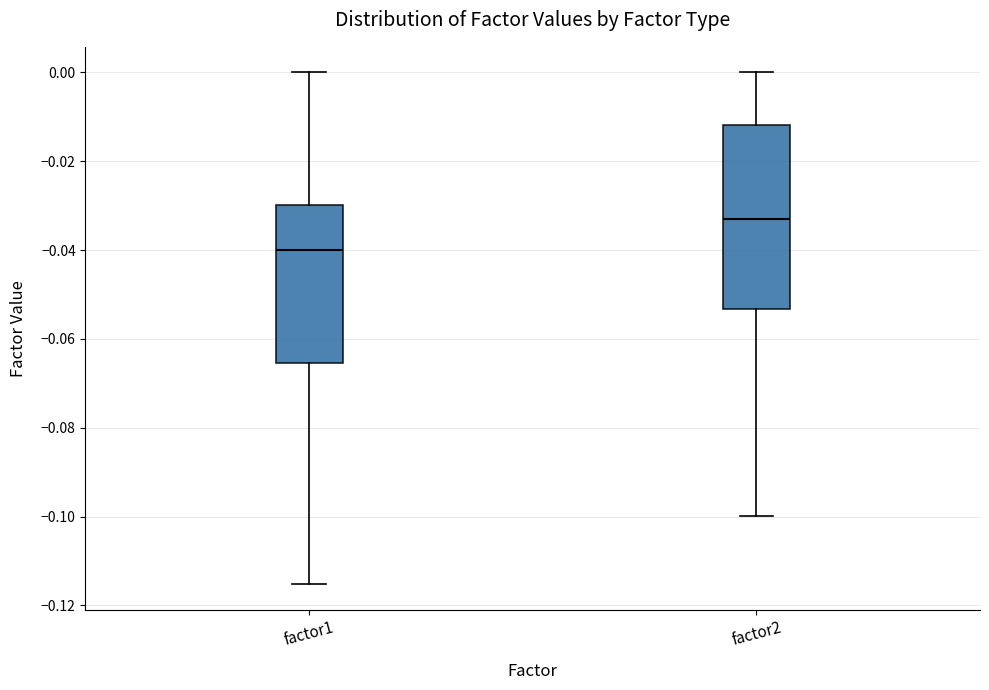

Where does the upper whisker of the box for factor2 end on the y-axis? The values are not printed on the chart, so give them approximately, as read against the axis.

0.000